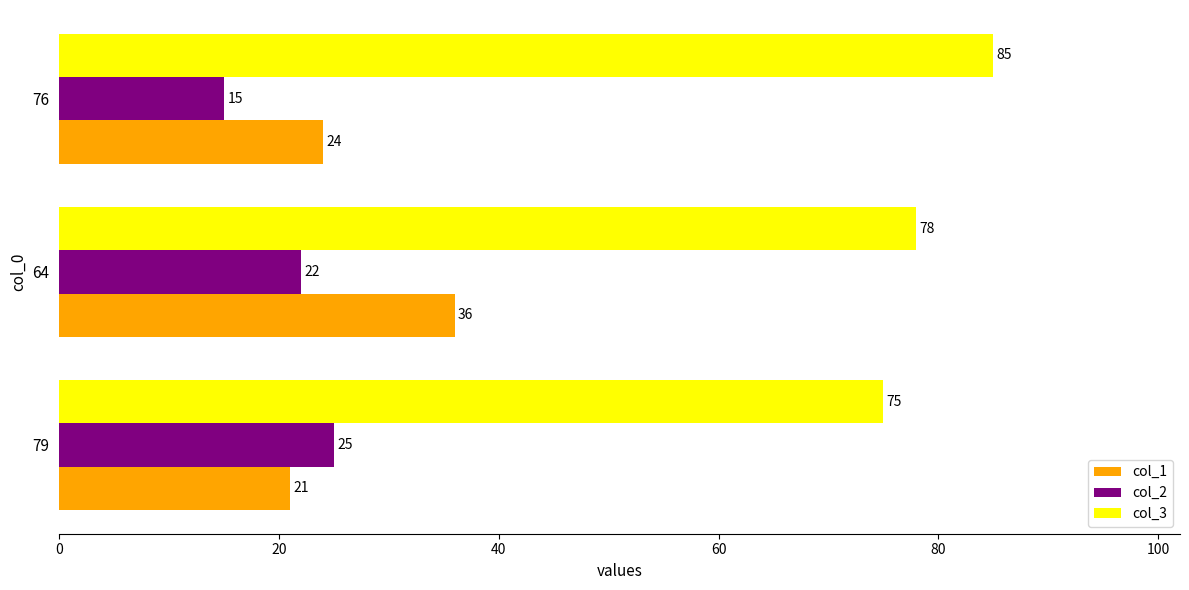

How many series are shown in this chart?

3